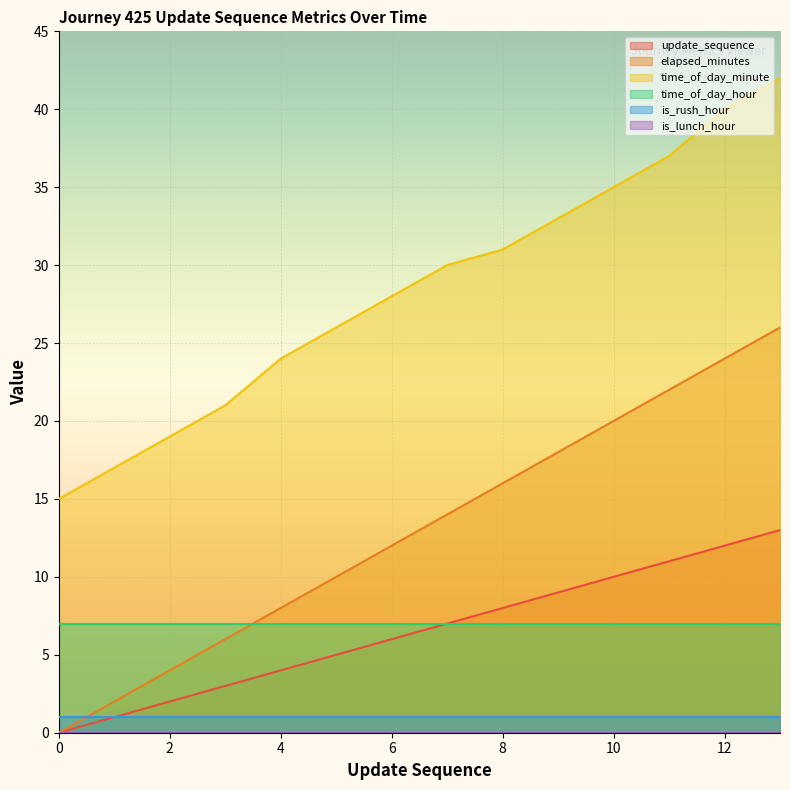

True or false: update_sequence and time_of_day_minute intersect in this chart.

False